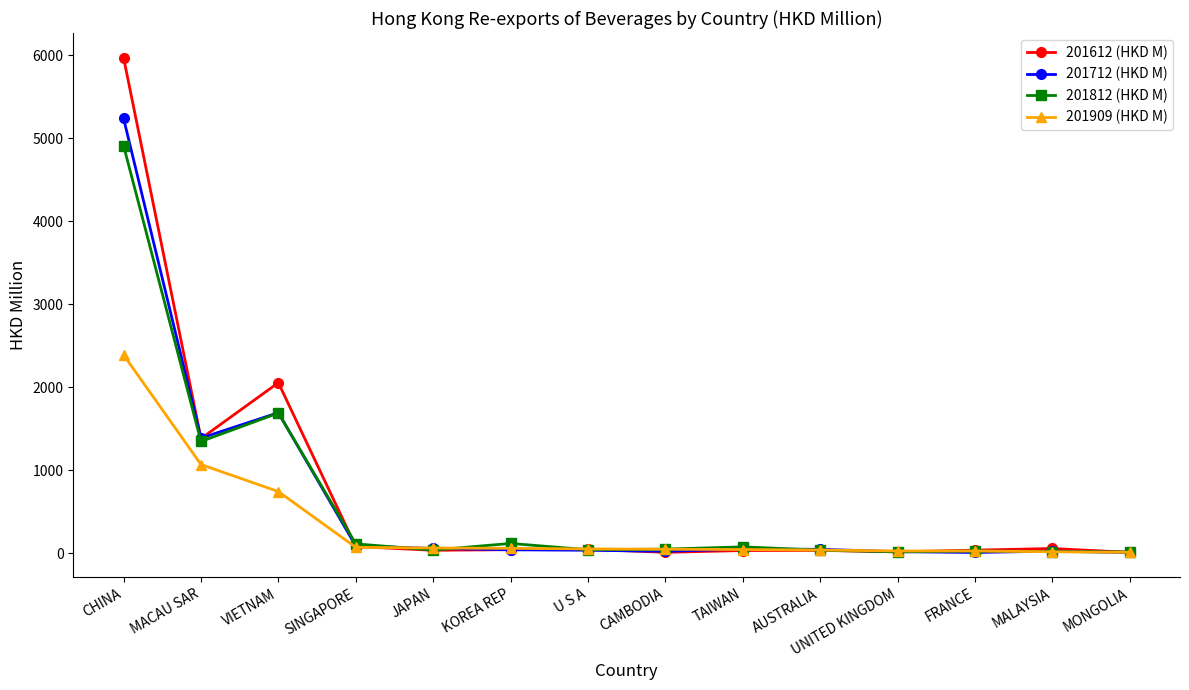

What is the label of the 6th point from the right?

TAIWAN